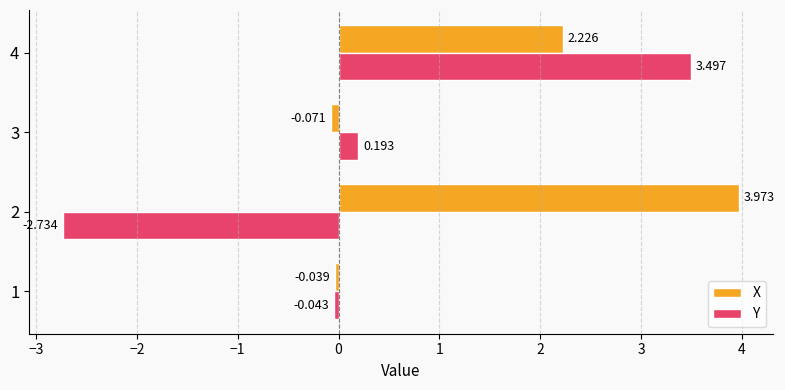

Which series has the largest total across all categories?

X